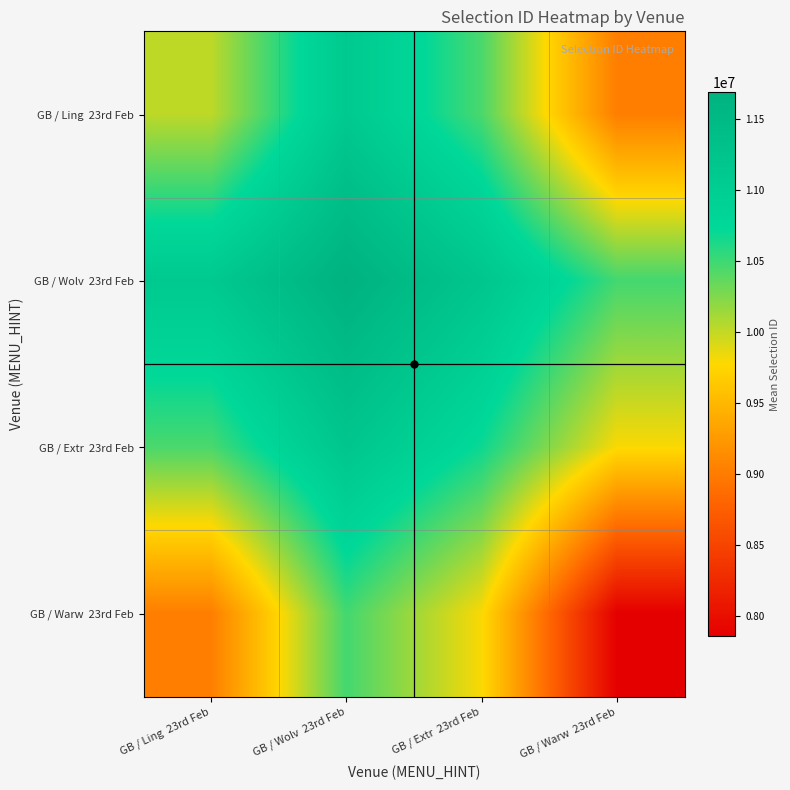

Which has a higher value, GB / Ling  23rd Feb or GB / Wolv  23rd Feb?

GB / Wolv  23rd Feb